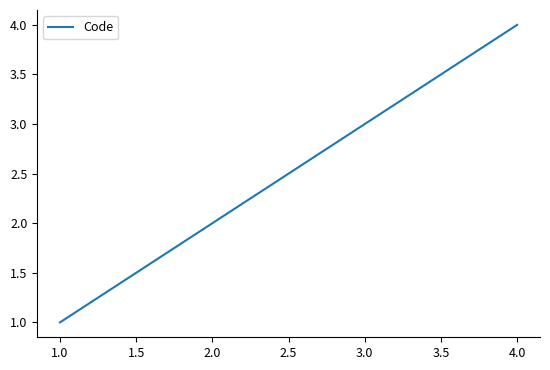

Rank the categories by value from lowest to highest.

1.0, 2.0, 3.0, 4.0